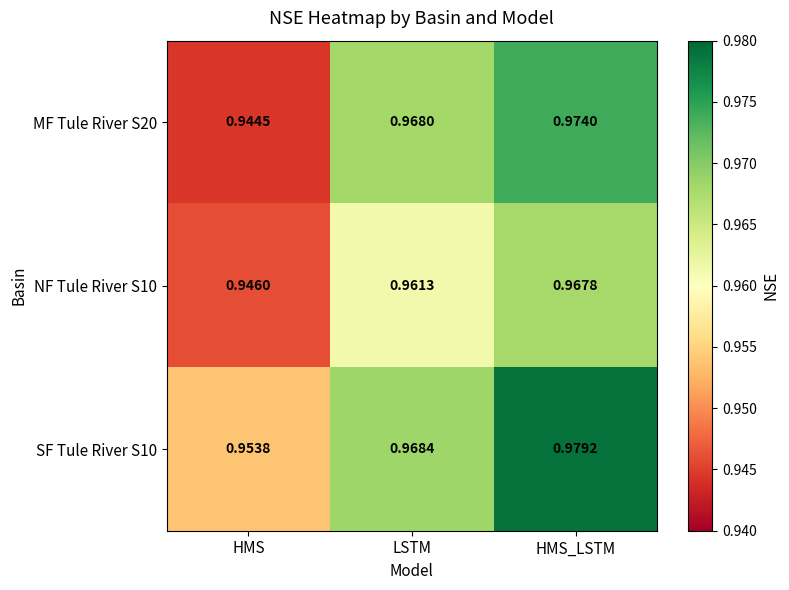

List the labels in order of SF Tule River S10 value, largest first.

HMS_LSTM, LSTM, HMS